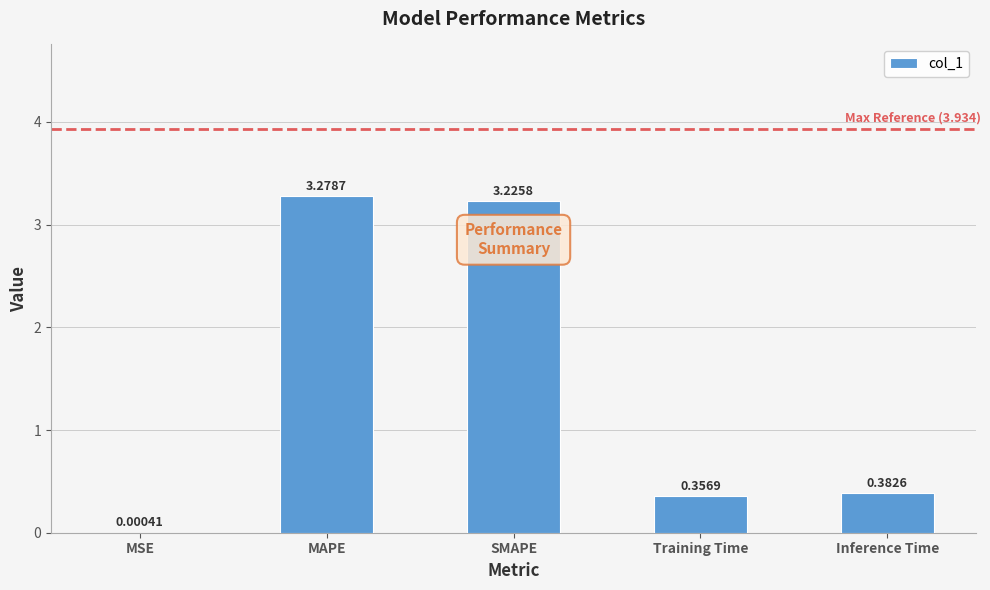

Approximately how many times larger is the value at MAPE compared to SMAPE?

1.0